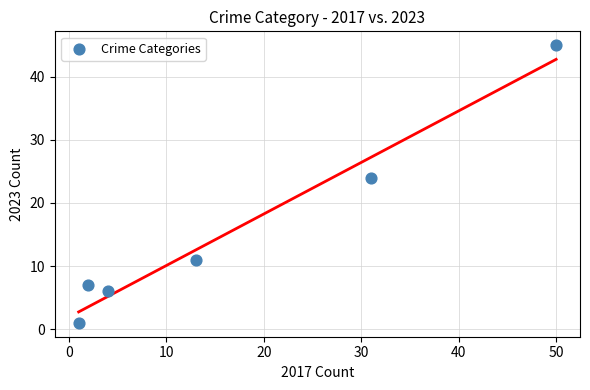

What Y value in the scatter plot is closest to 23?

24